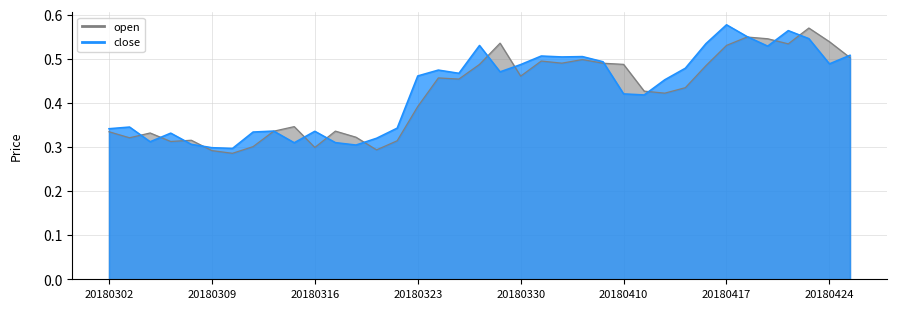

What is the difference between the maximum and minimum values in the close series?

0.3